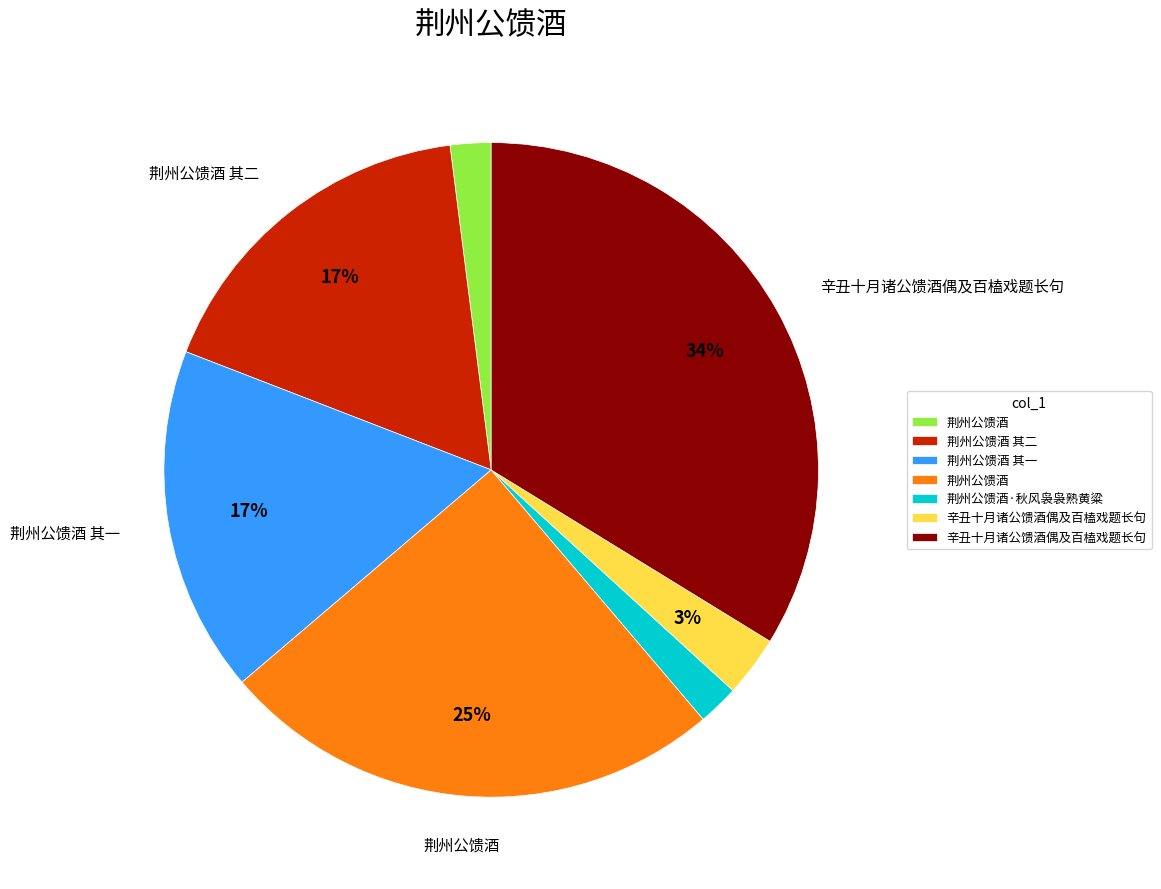

Is there any slice that represents more than half of the pie?

No